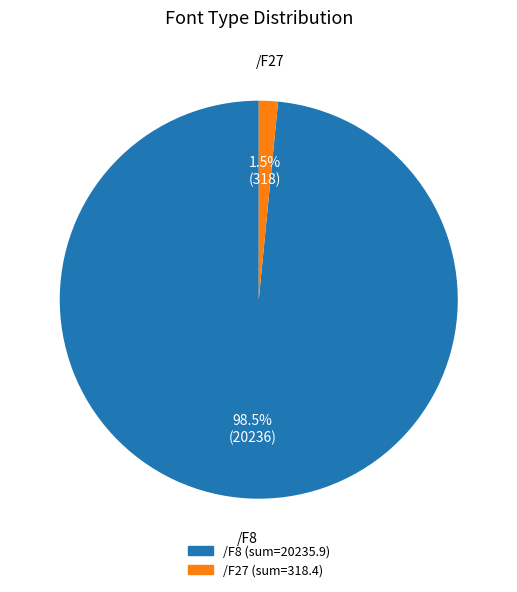

Which has a higher value, /F27 or /F8?

/F8